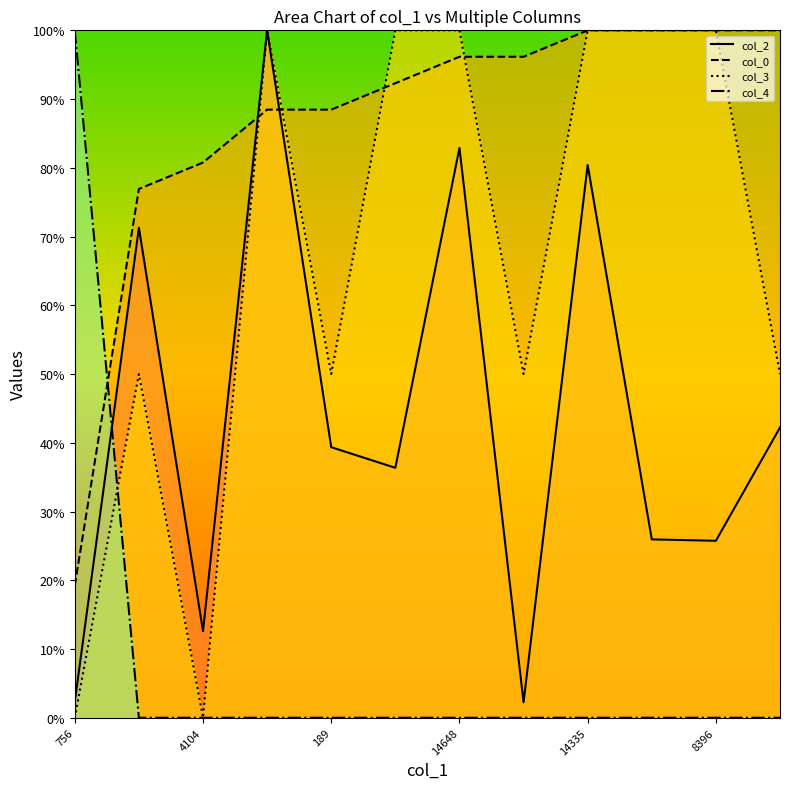

Which series has the widest spread of values?

col_3